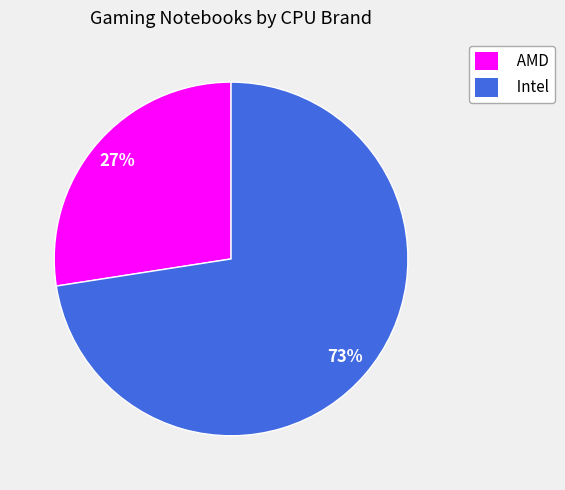

Is the sum of AMD and Intel greater than half?

Yes